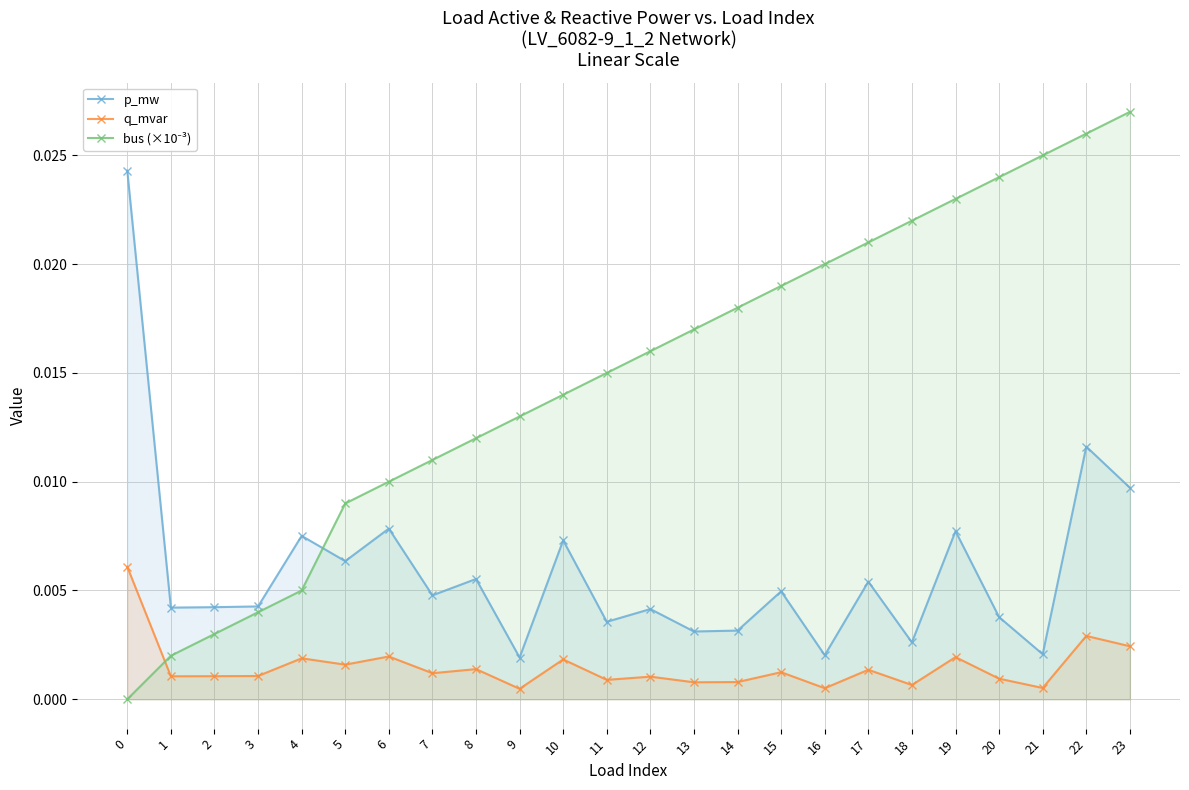

True or false: q_mvar and p_mw intersect in this chart.

False